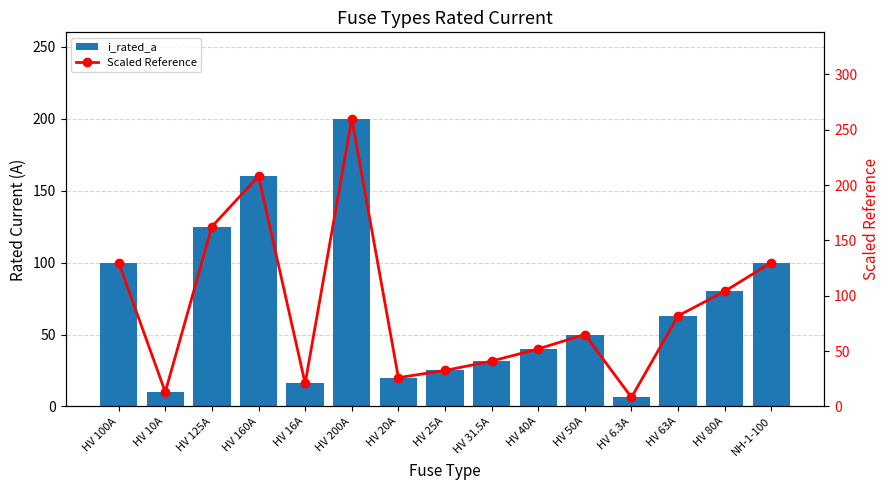

How many groups of bars are there?

15